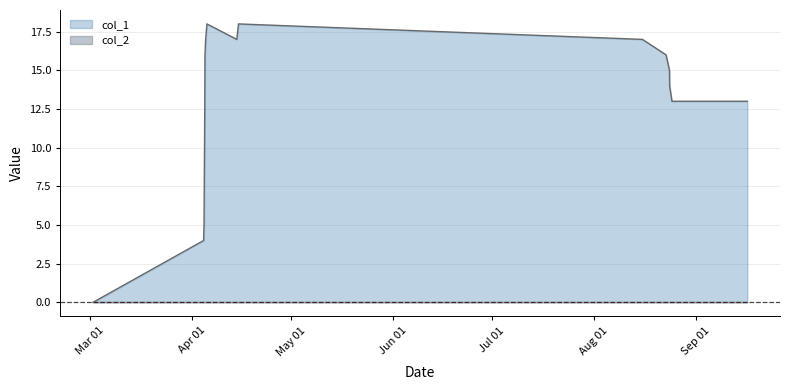

Which series has the largest range (max minus min)?

col_1